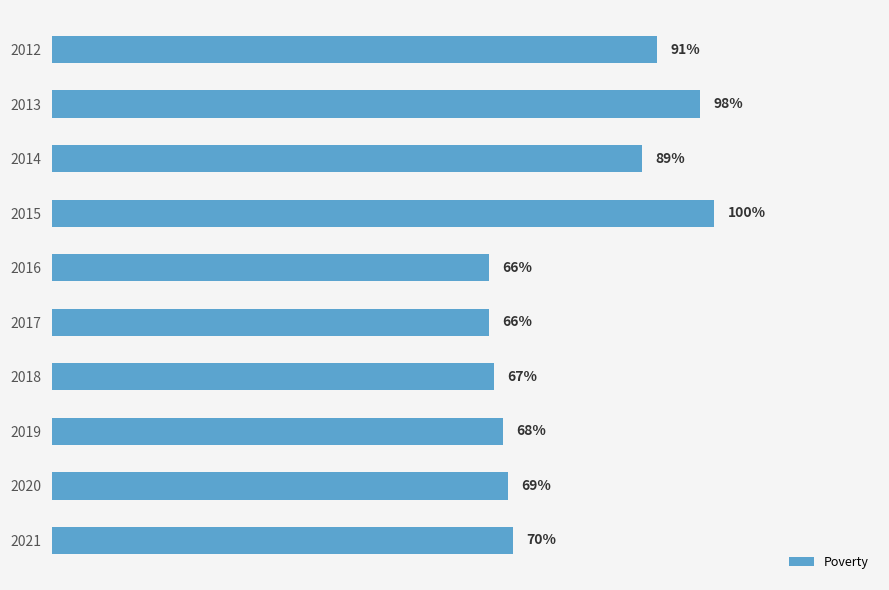

Are the bars horizontal?

Yes